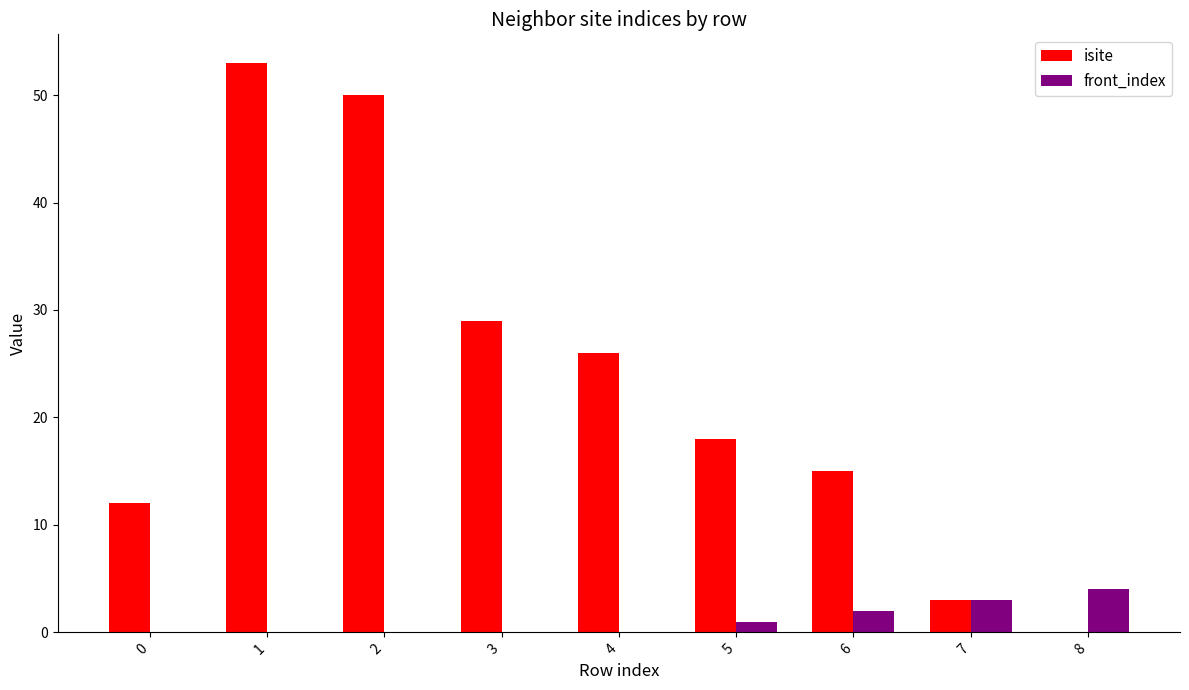

How many groups of bars are there?

9